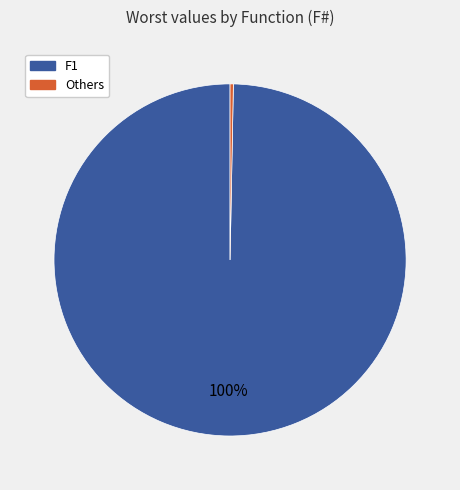

To the nearest percent, what is the average slice percentage?

50%